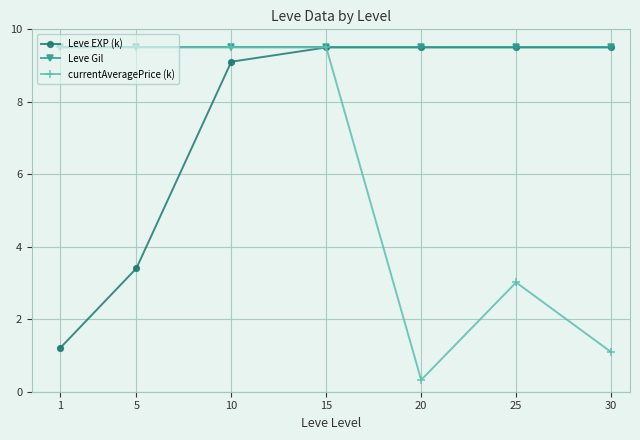

At how many categories does at least one series exceed 6?

7